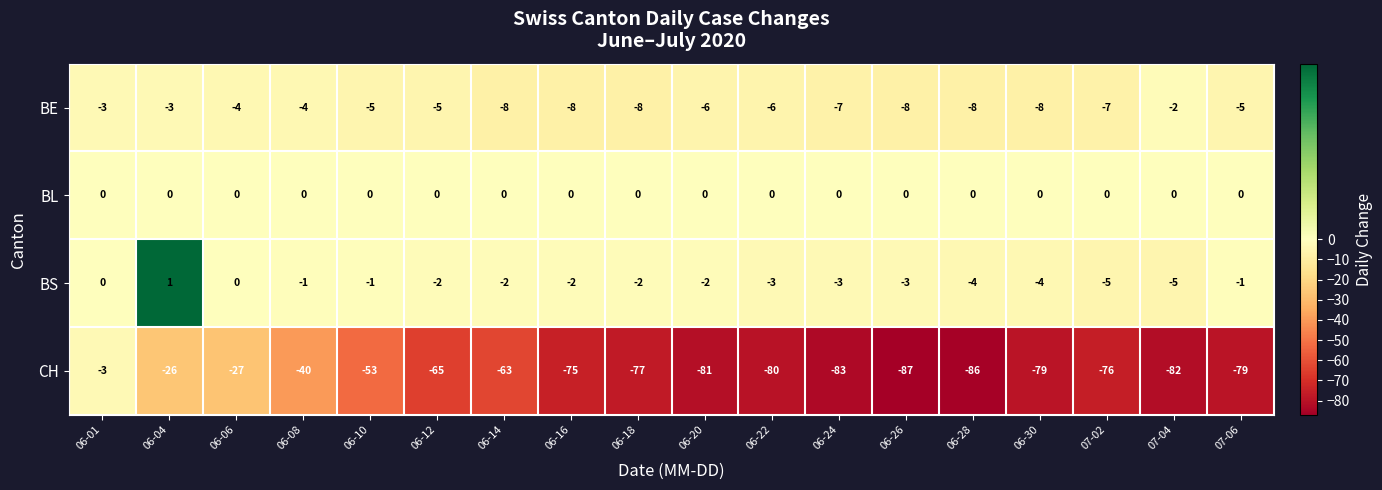

How many values in the BS series are below -2?

7